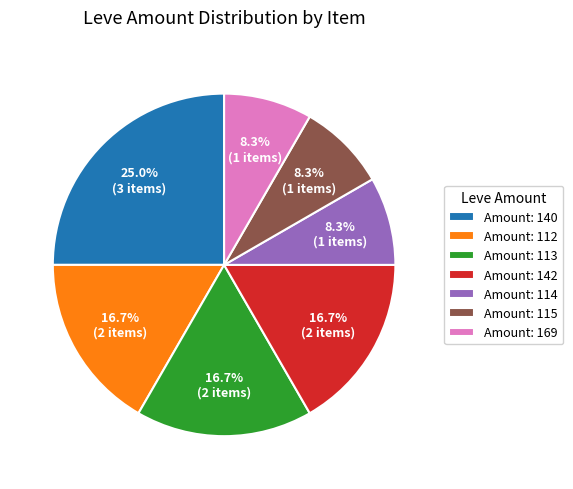

How many segments does this pie chart have?

7